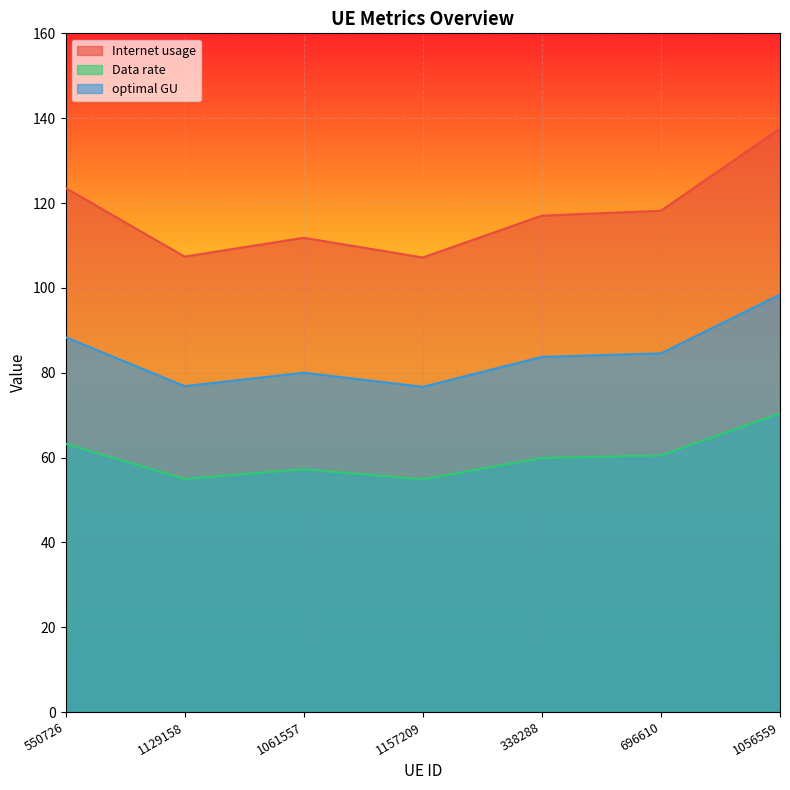

Reading left to right, what are all the values shown in this chart?

Internet usage: 550726=123.5	1129158=107.4	1061557=111.8	1157209=107.1	338288=117.0	696610=118.2	1056559=137.6
Data rate: 550726=63.2	1129158=55.0	1061557=57.2	1157209=54.8	338288=59.9	696610=60.5	1056559=70.4
optimal GU: 550726=88.4	1129158=76.8	1061557=80.0	1157209=76.7	338288=83.7	696610=84.6	1056559=98.4